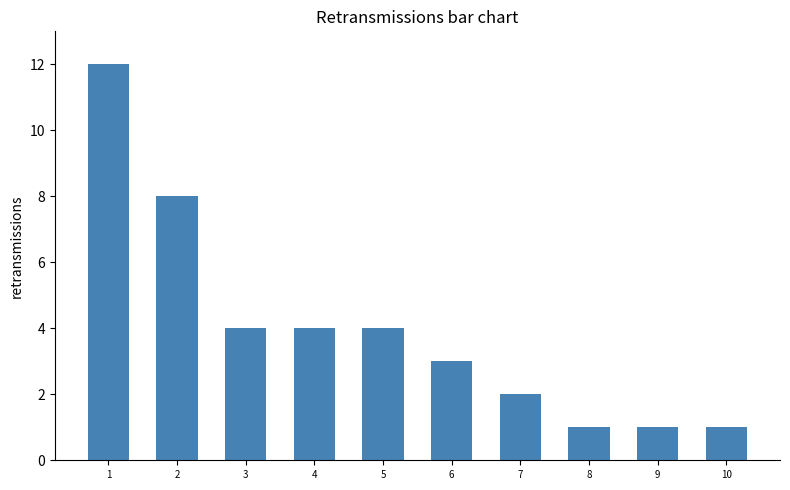

Reading right to left, what are all the values shown in this chart?

1	1	1	2	3	4	4	4	8	12